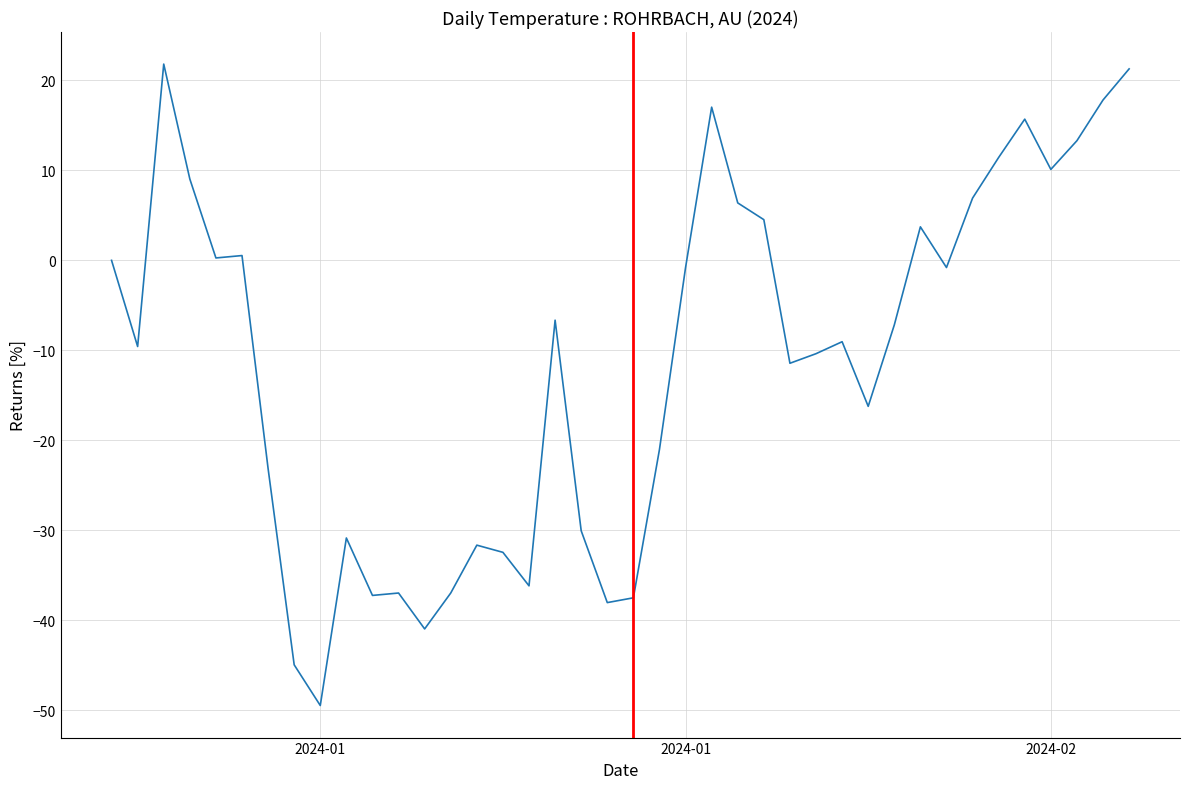

How many lines are shown in the chart?

1